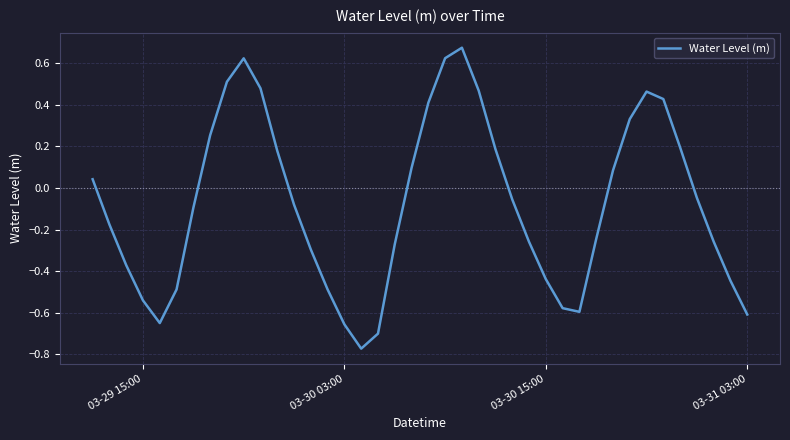

What is the difference between the maximum and minimum values?

1.4